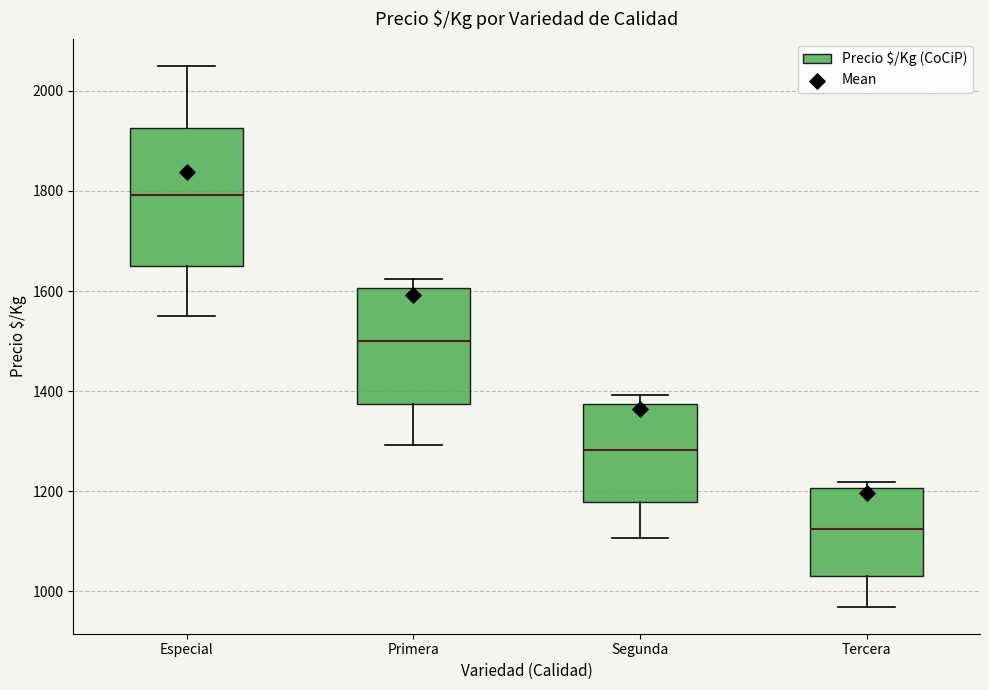

Where does the upper whisker of the box for Especial end on the y-axis? The values are not printed on the chart, so give them approximately, as read against the axis.

2060